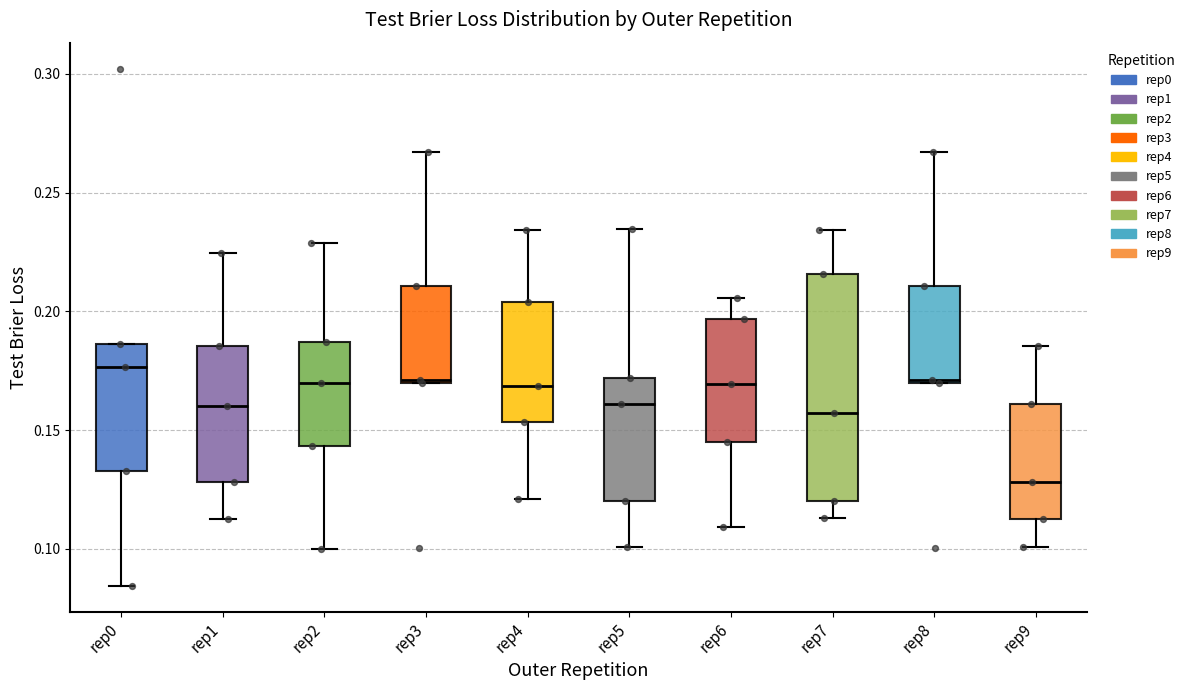

Comparing the boxes themselves (not the whiskers), which one is the tallest?

rep7